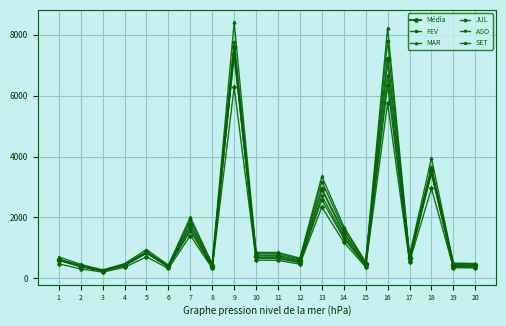

What is the total value across all series at 15?

2734.6